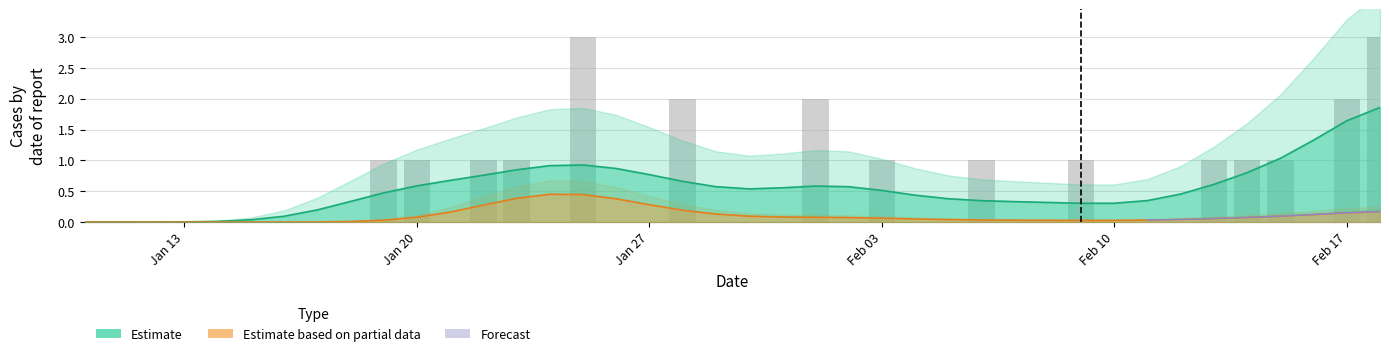

How many bars are there in total?

40